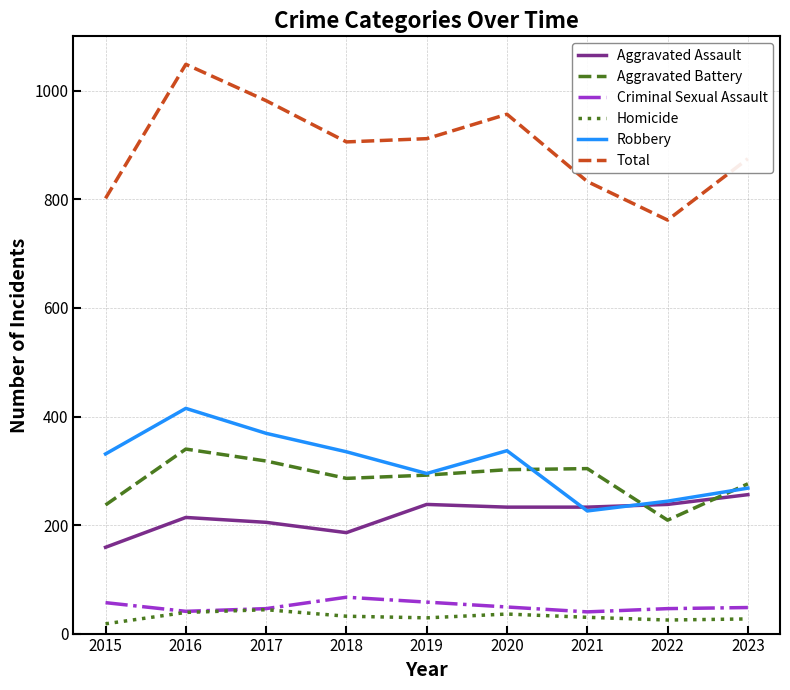

At which label does Total reach its peak?

2016